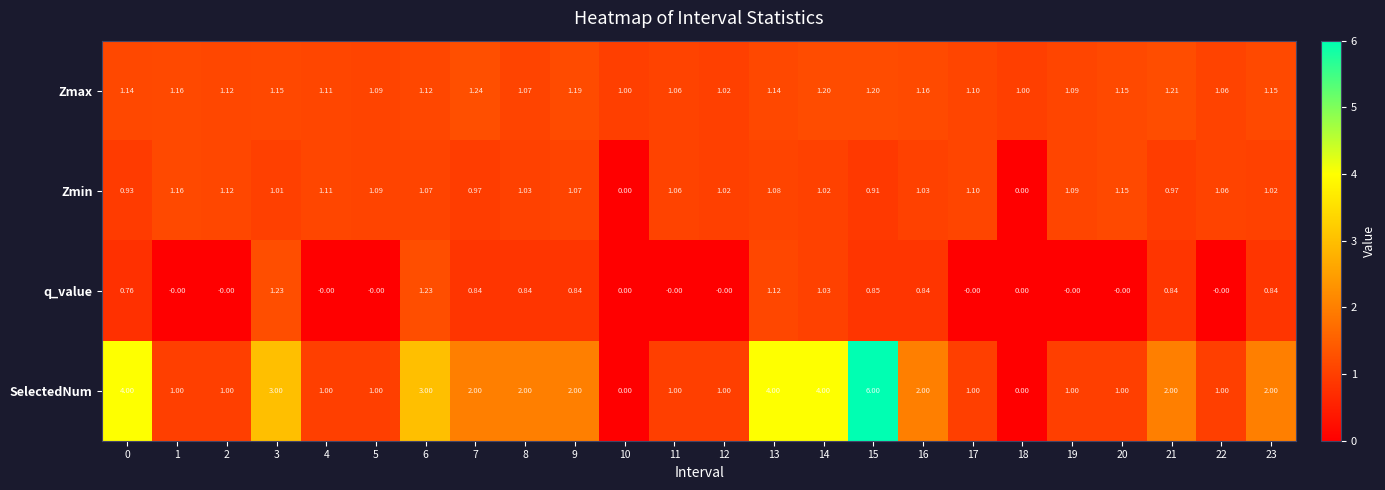

Which series has the widest spread of values?

SelectedNum